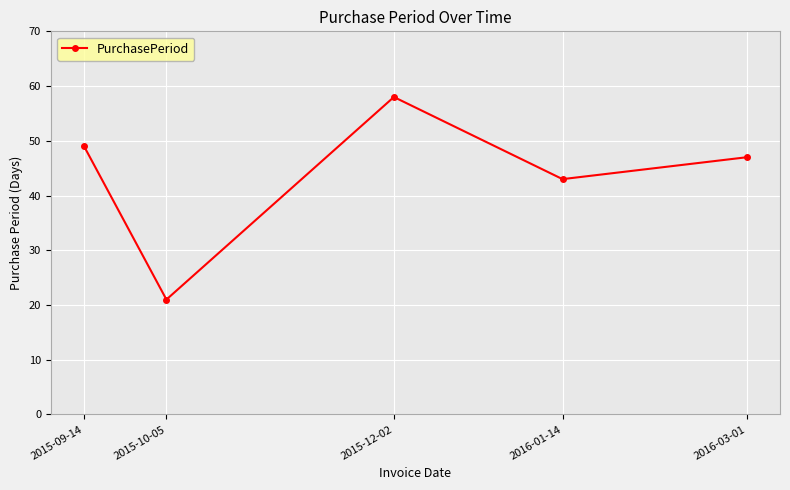

Which category has the lowest value across all series?

2015-10-05